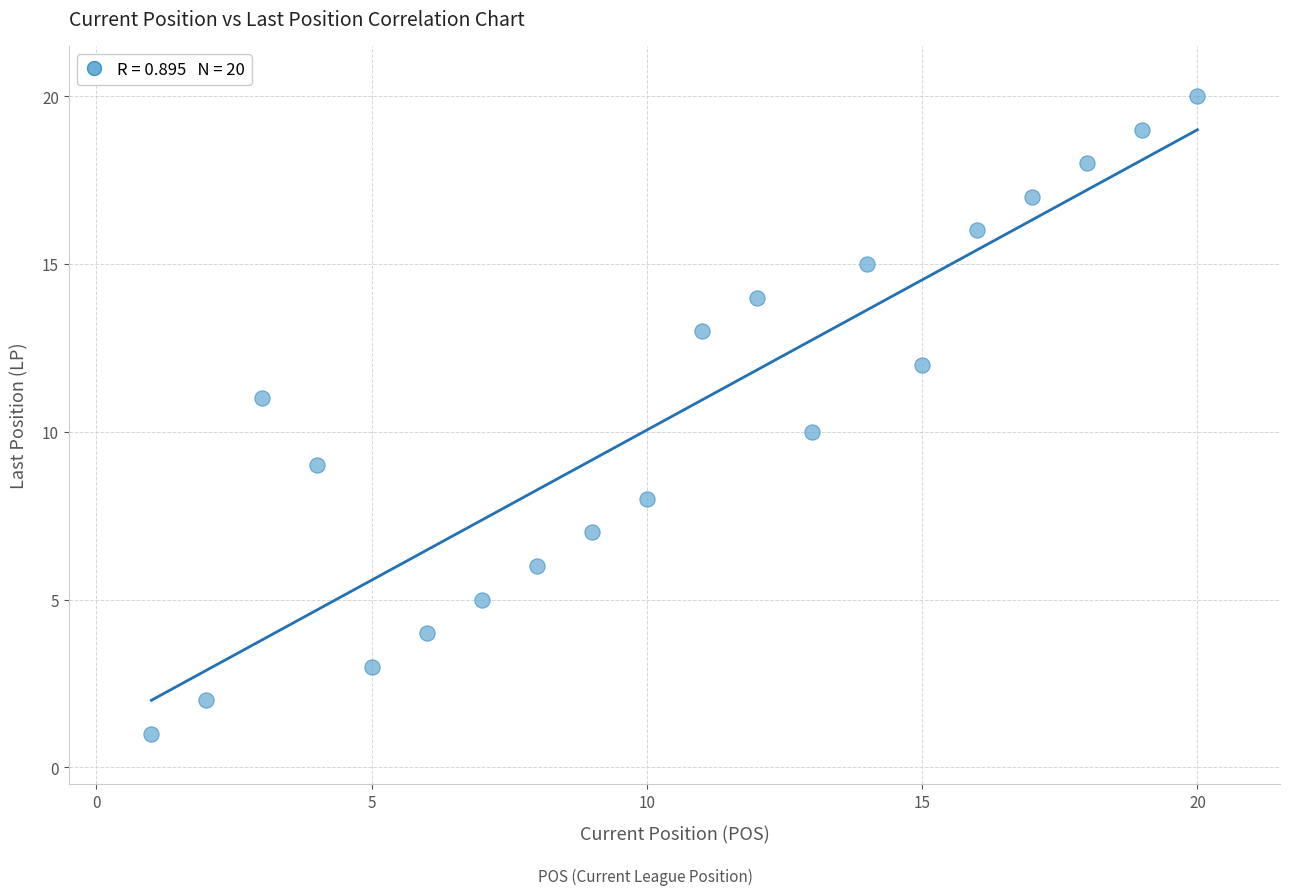

What is the range of Y values (max minus min)?

19